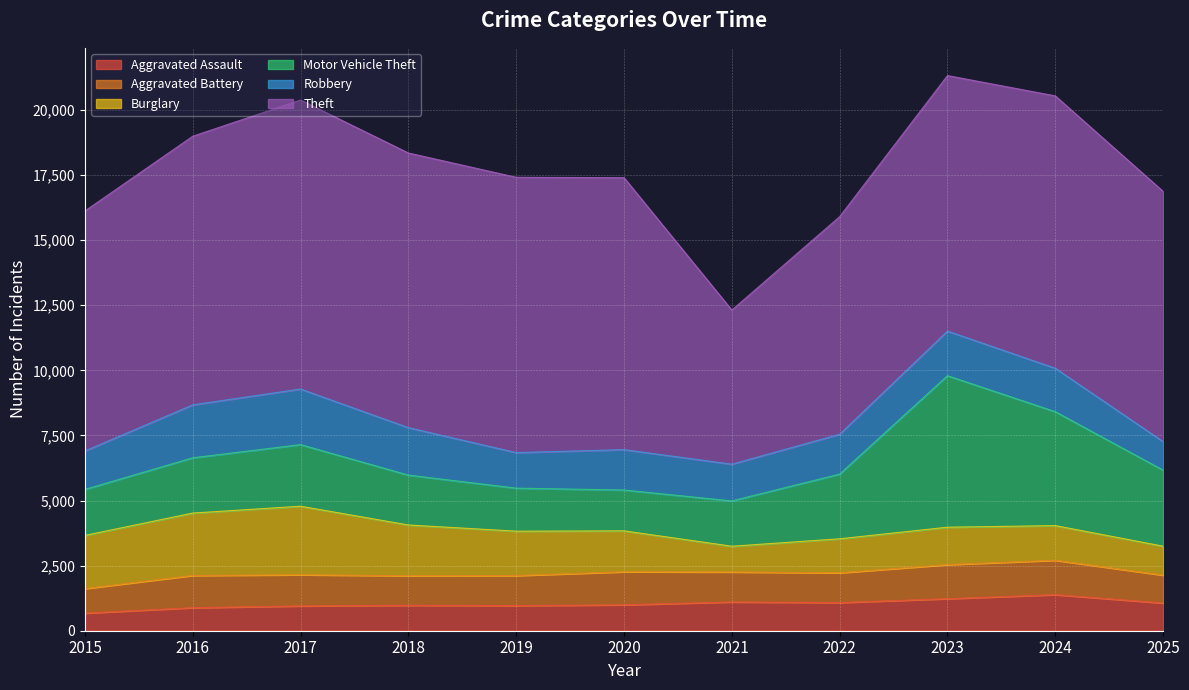

What value does the Burglary series have at 2018, to the nearest 10?

1950